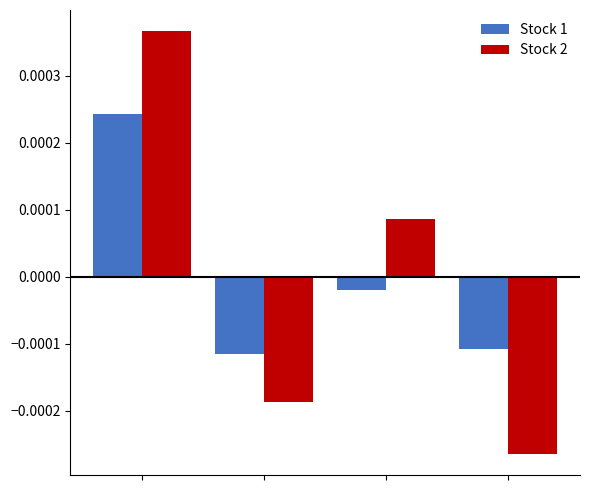

Rank the series by their maximum value, from lowest to highest.

Stock 1, Stock 2